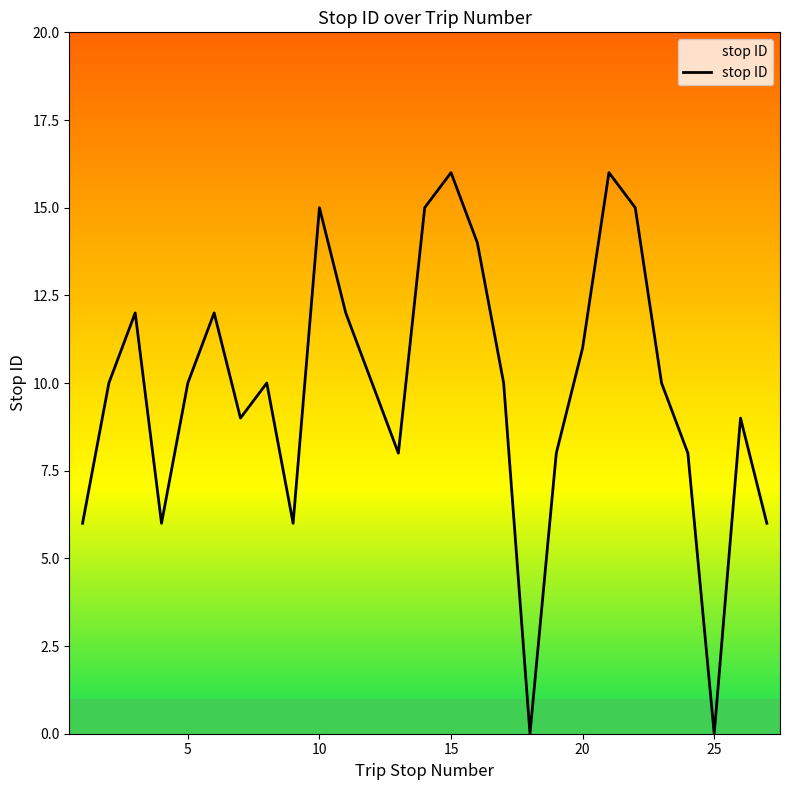

What is the maximum value shown in the chart?

16